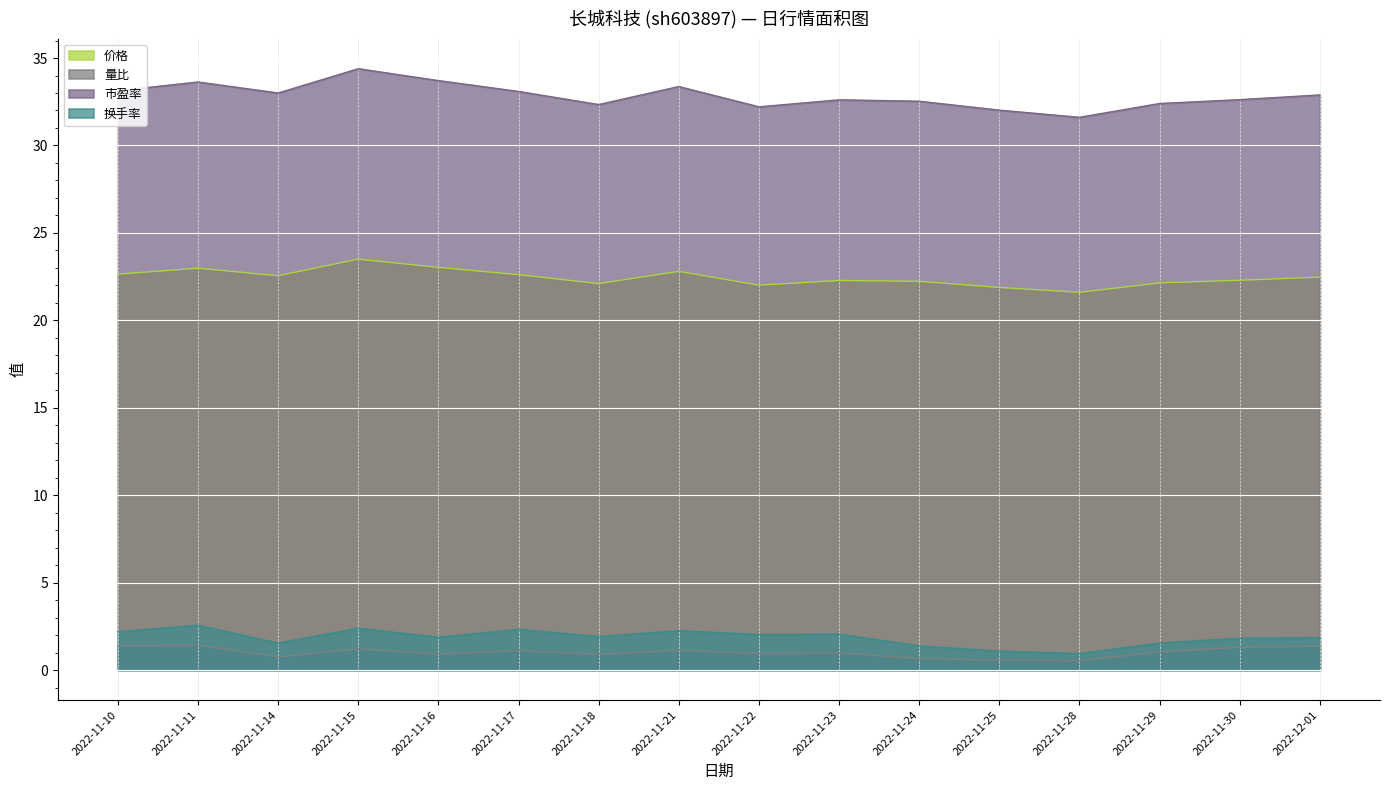

What is the difference between the highest and lowest values at 2022-11-28?

31.1